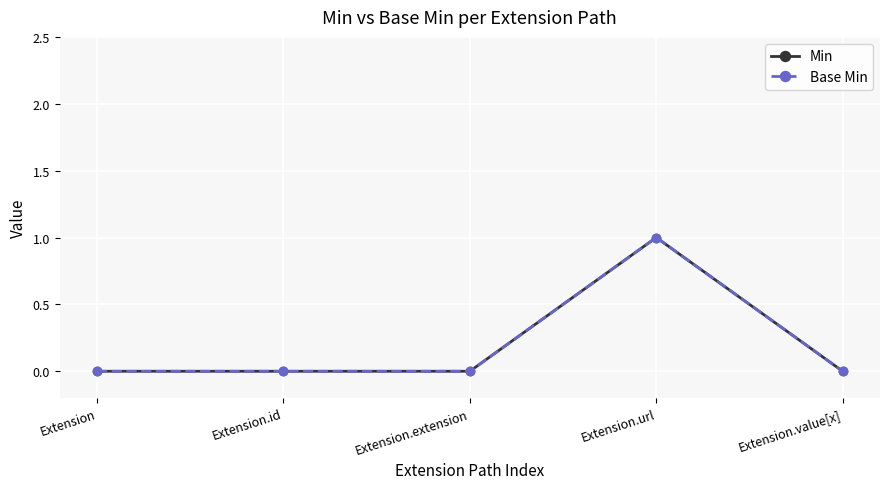

Does the chart have visible grid lines?

Yes